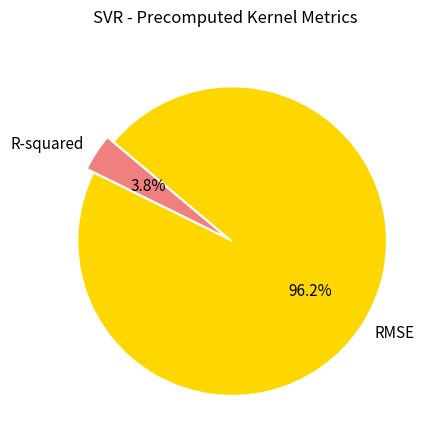

Is the sum of RMSE and R-squared greater than half?

Yes